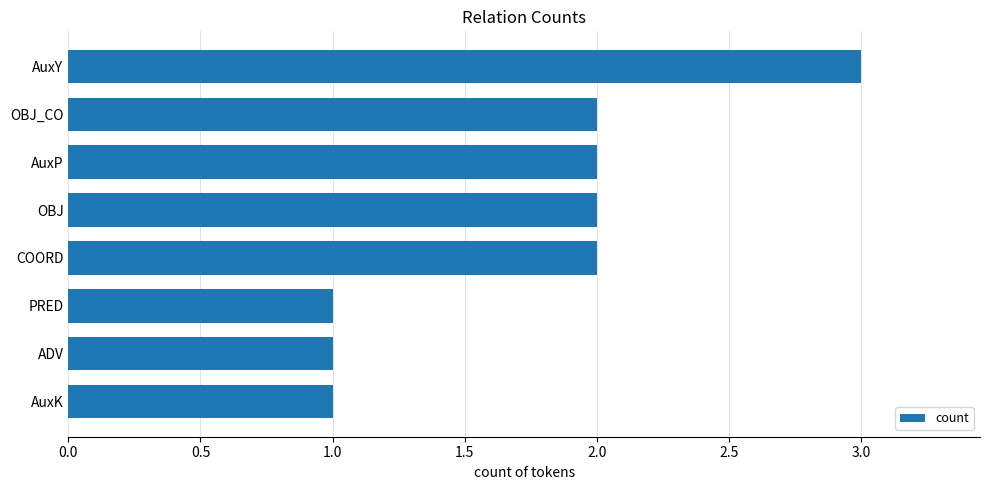

What is the difference between the second highest and minimum values?

1